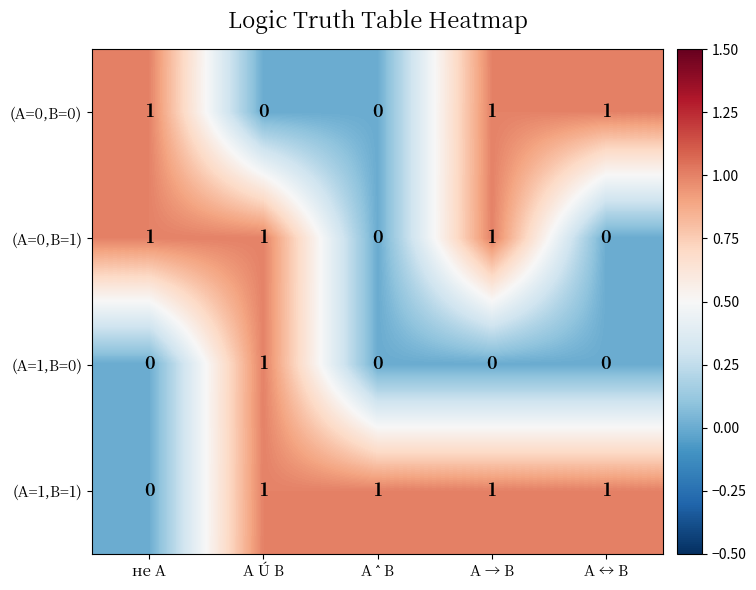

Which series has the largest total across all categories?

(A=1,B=1)